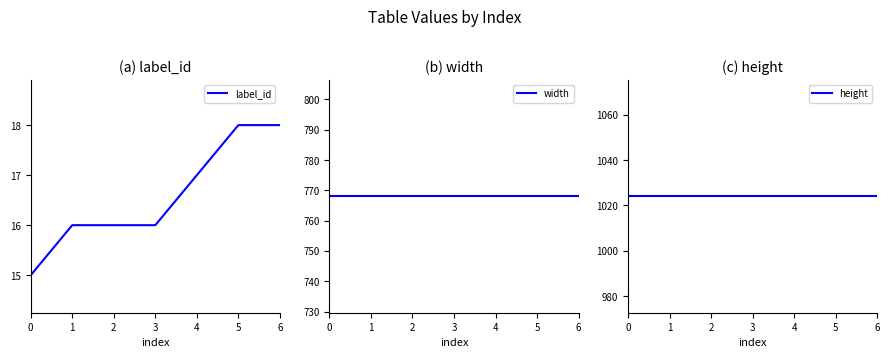

What is the value of the height point at the 2nd from the left?

1024